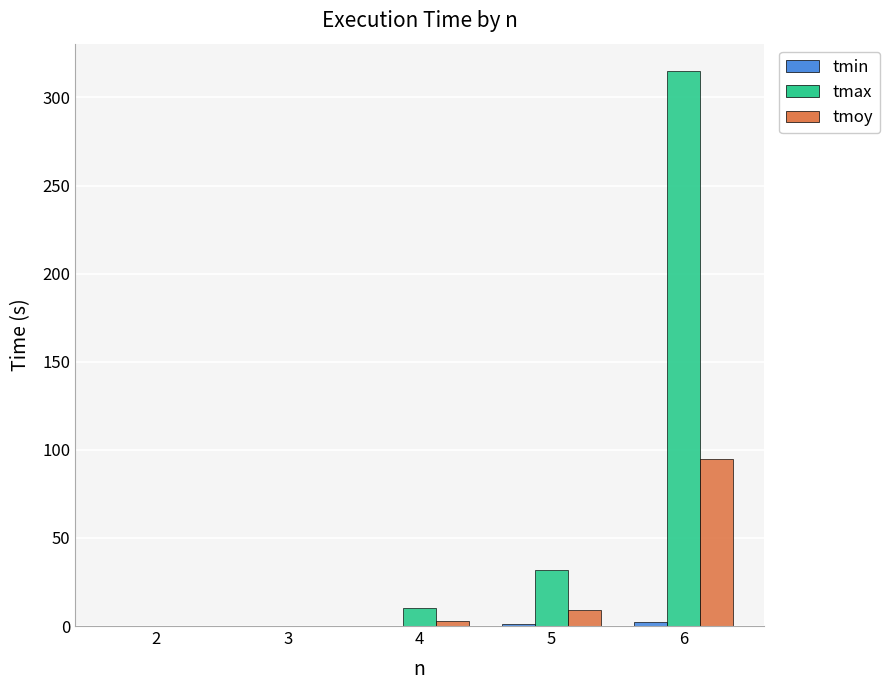

What is the maximum value for tmax?

314.8